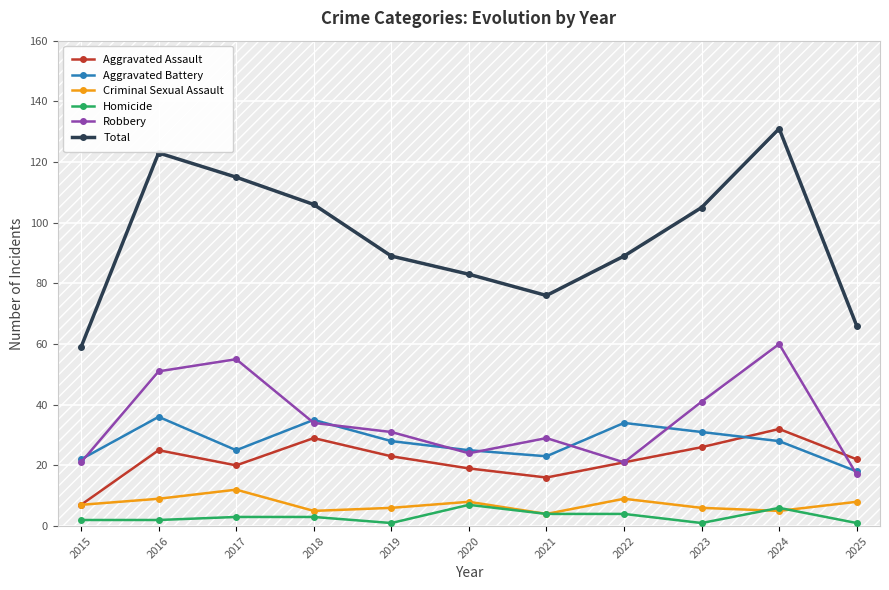

Rank the series at 2024 from lowest to highest value.

Criminal Sexual Assault, Homicide, Aggravated Battery, Aggravated Assault, Robbery, Total